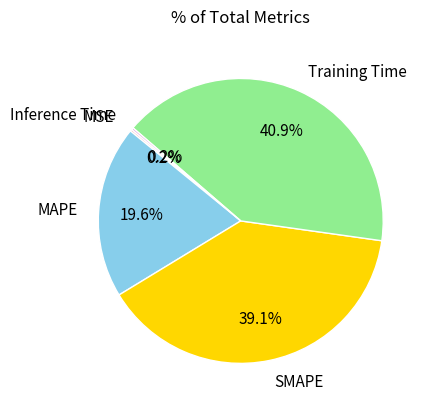

To the nearest percent, what is the average slice percentage?

20%